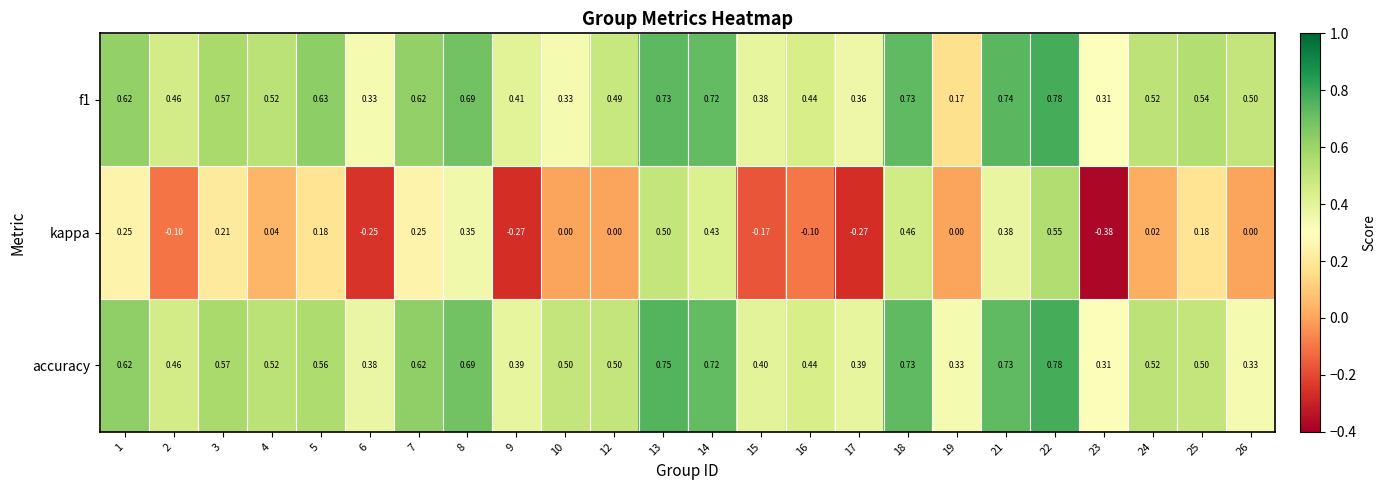

Which series changed the most between 7 and 16?

kappa